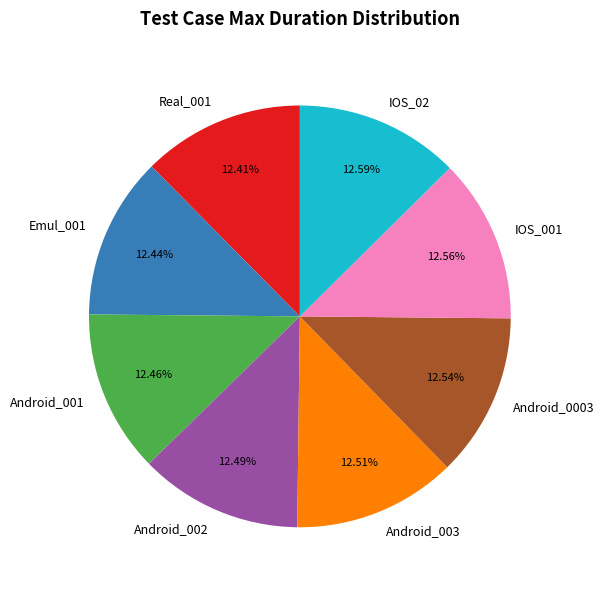

To the nearest percent, what portion does Android_002 represent?

12%